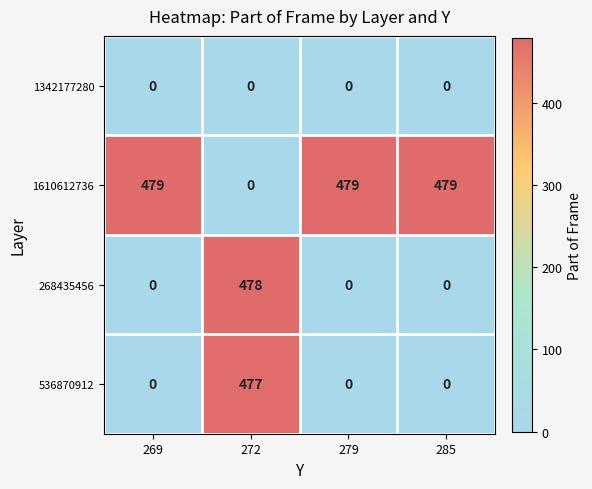

Which series has the widest spread of values?

1610612736